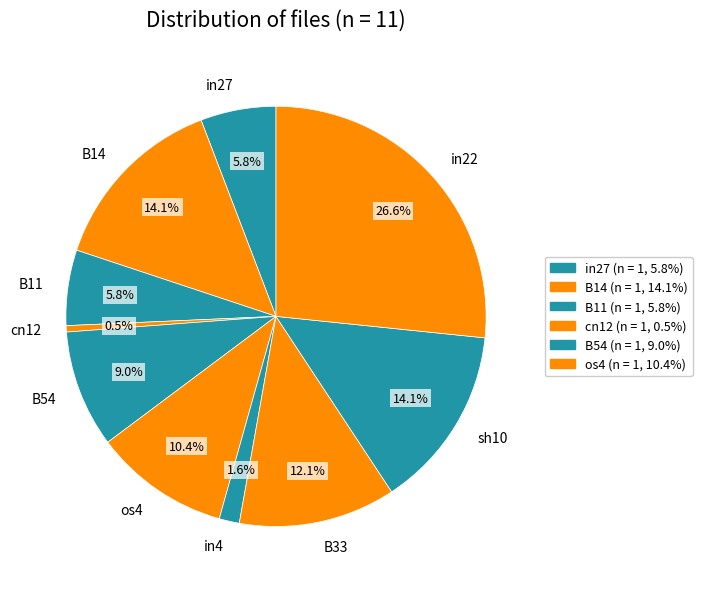

To the nearest percent, what percentage of the pie is in22?

27%